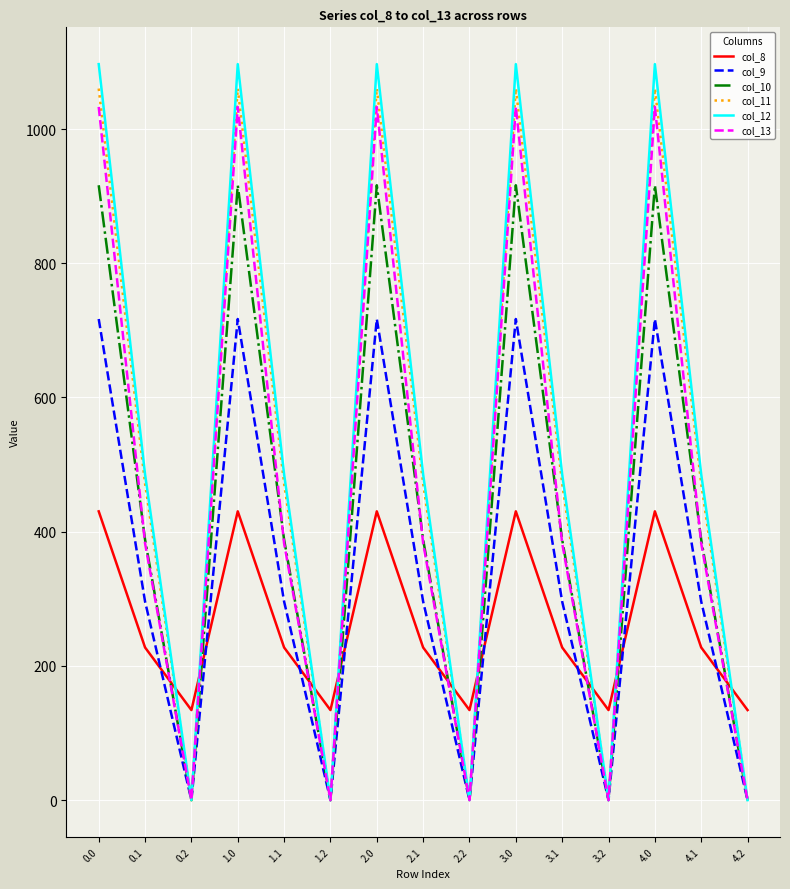

What is the difference between the maximum and minimum values in the col_9 series?

716.9